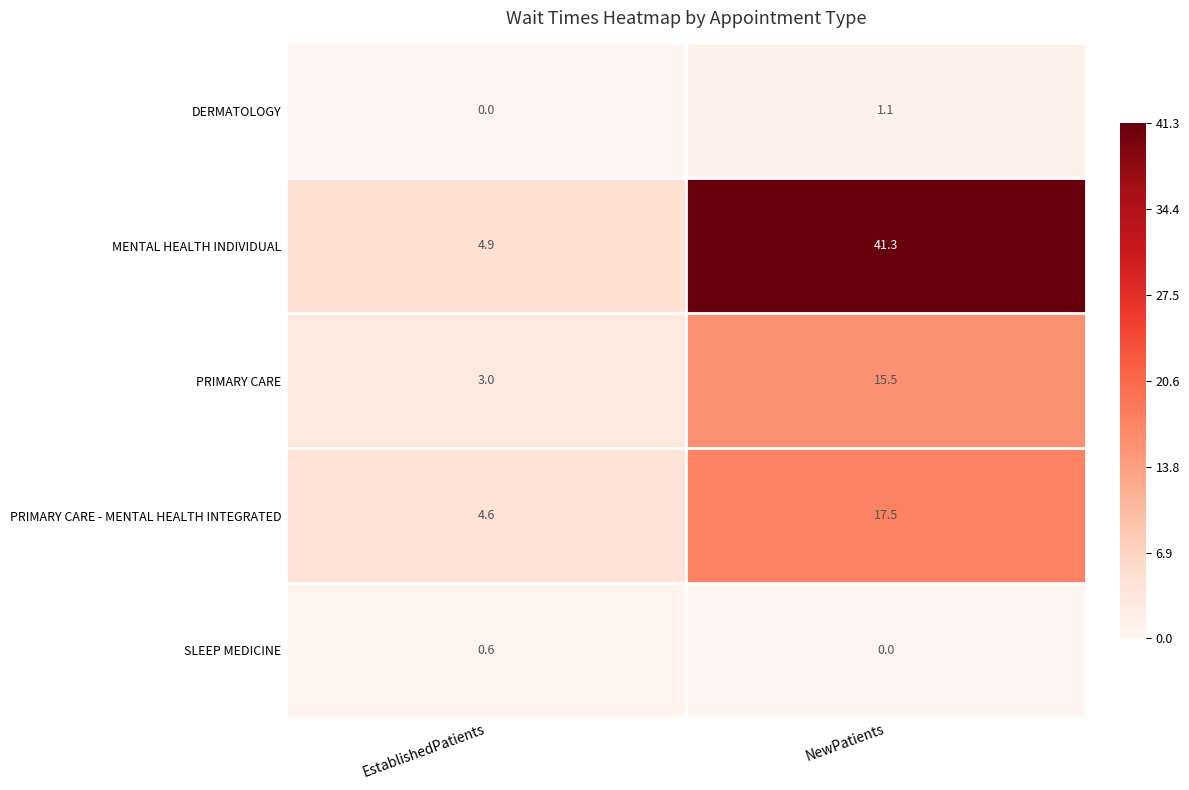

The DERMATOLOGY series shows -0.6 at EstablishedPatients. True or false?

False